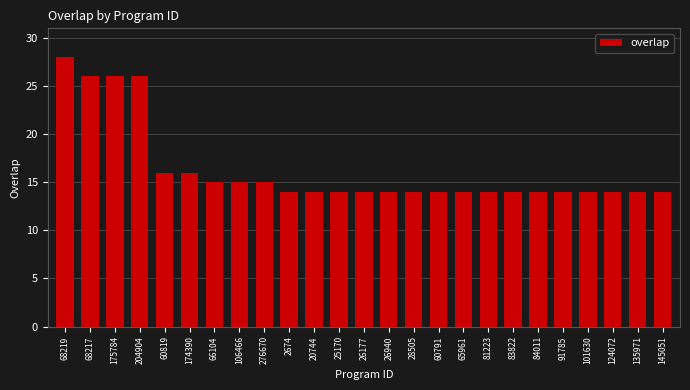

Reading left to right, transcribe all the data shown in this chart.

28	26	26	26	16	16	15	15	15	14	14	14	14	14	14	14	14	14	14	14	14	14	14	14	14